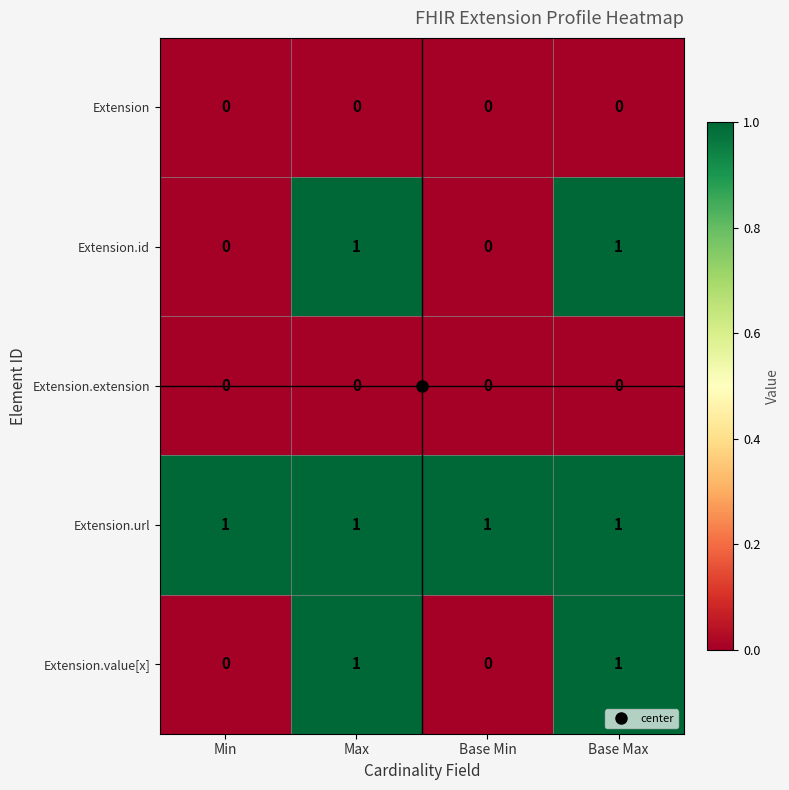

True or false: Extension has a value of 0 at Base Max.

True